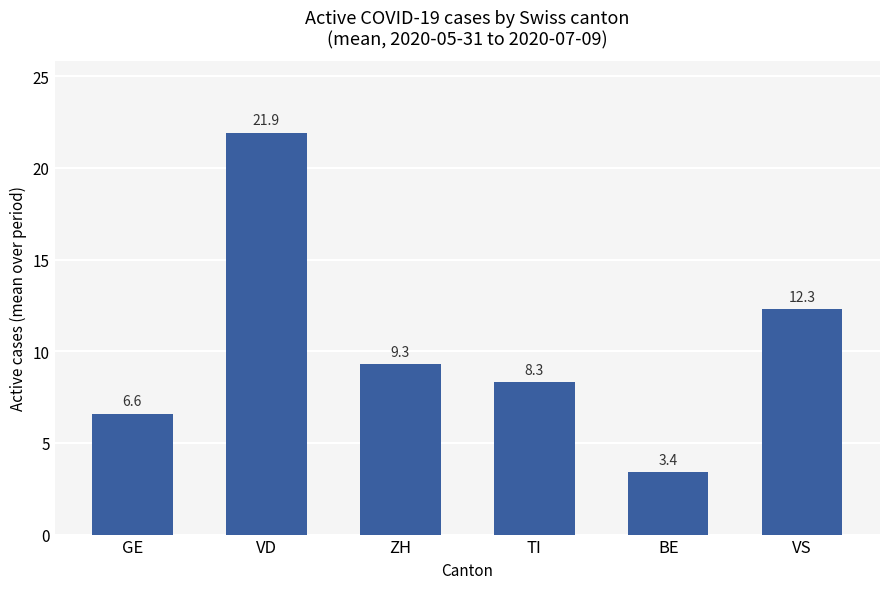

What position from the right is GE?

6